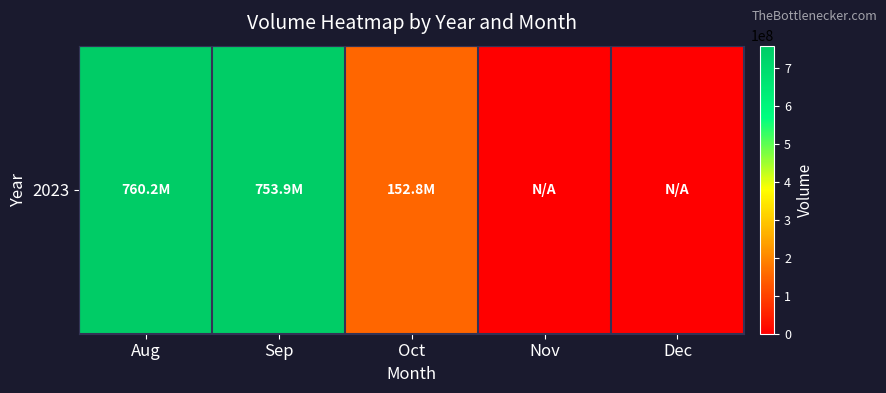

The value at Oct is 271927649. True or false?

False